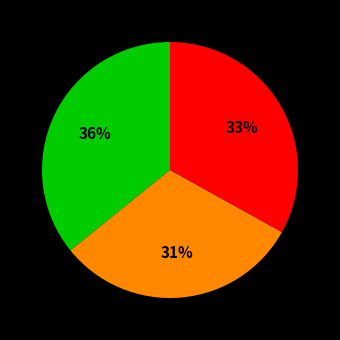

How many slices are in this pie chart?

3